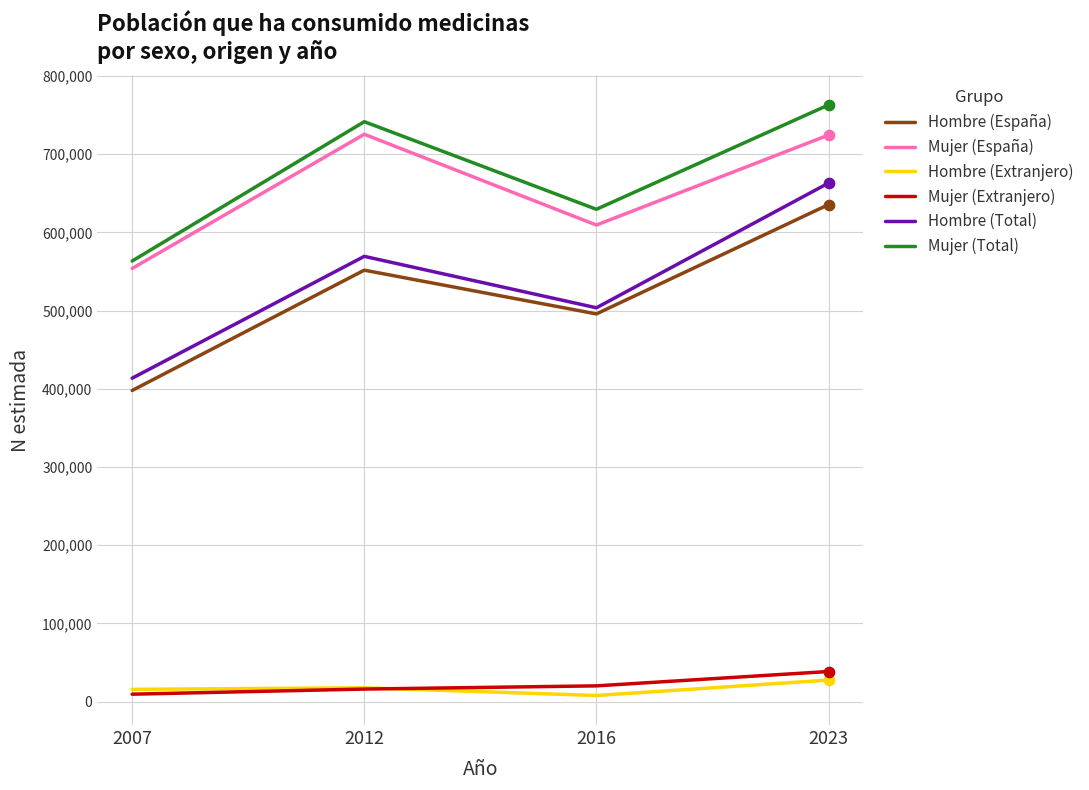

At which category is the sum across all series the highest?

2023